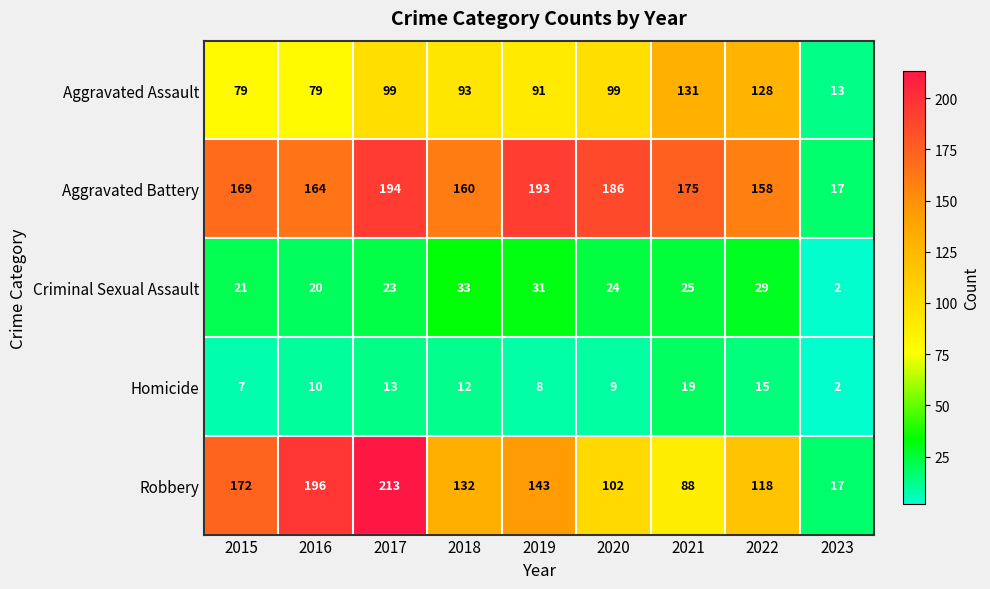

Which category has the lowest value across all series?

2023